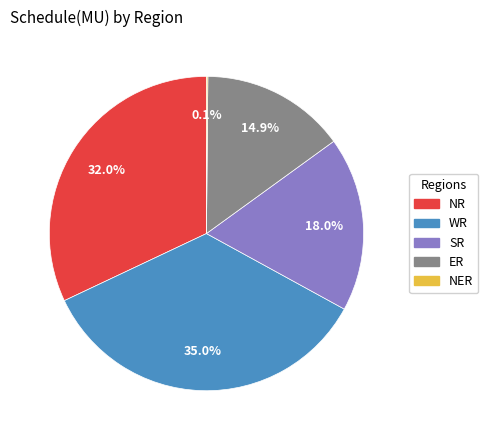

Which slice is the largest?

WR